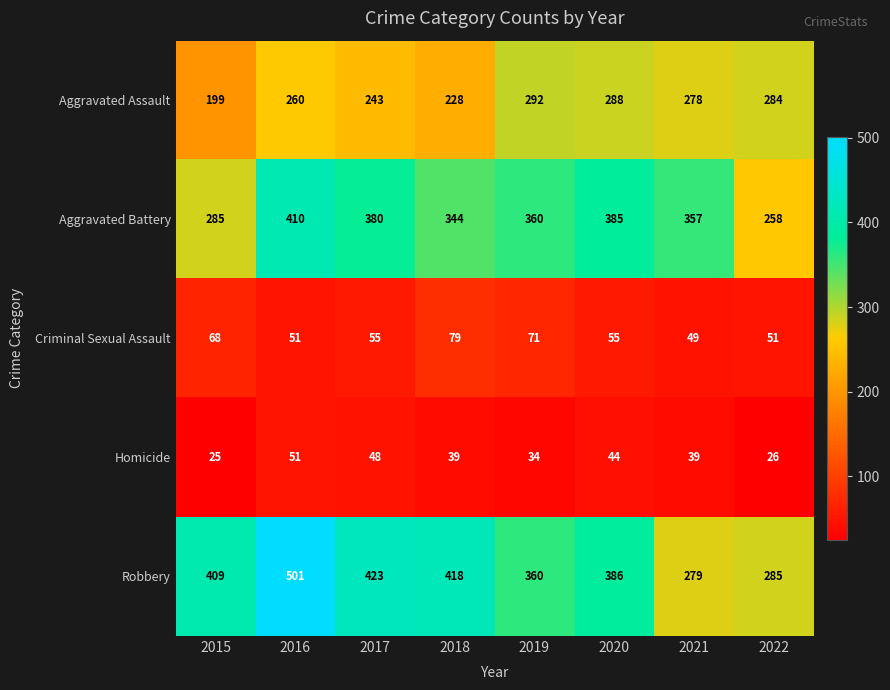

Read the Criminal Sexual Assault value at 2015, to the nearest 5.

70